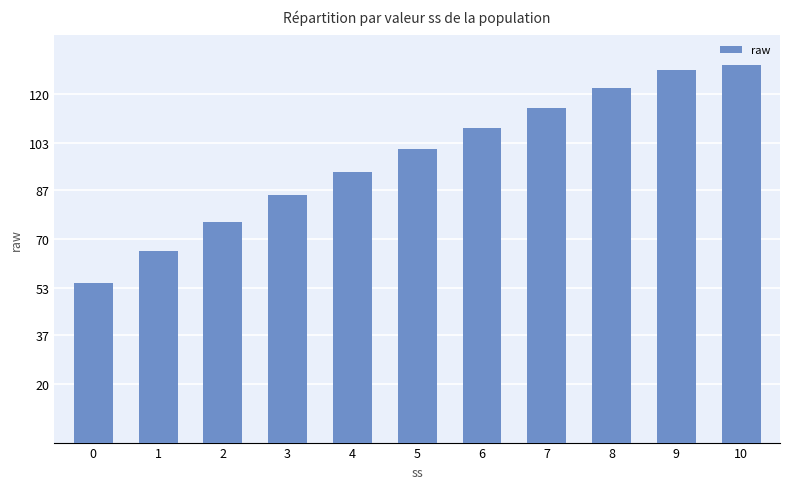

List the labels in order of value, largest first.

10, 9, 8, 7, 6, 5, 4, 3, 2, 1, 0